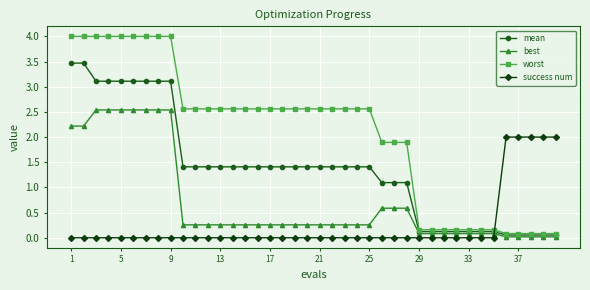

Rank the series by their average value, from lowest to highest.

success num, best, mean, worst